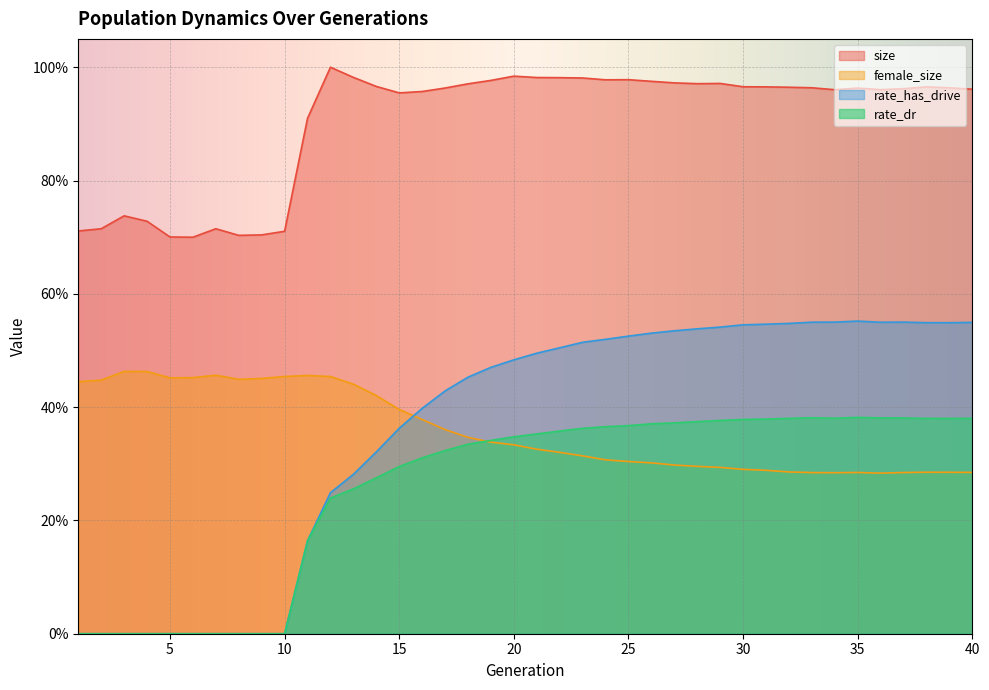

Rank the series at 5 from highest to lowest value.

size, female_size, rate_dr, rate_has_drive